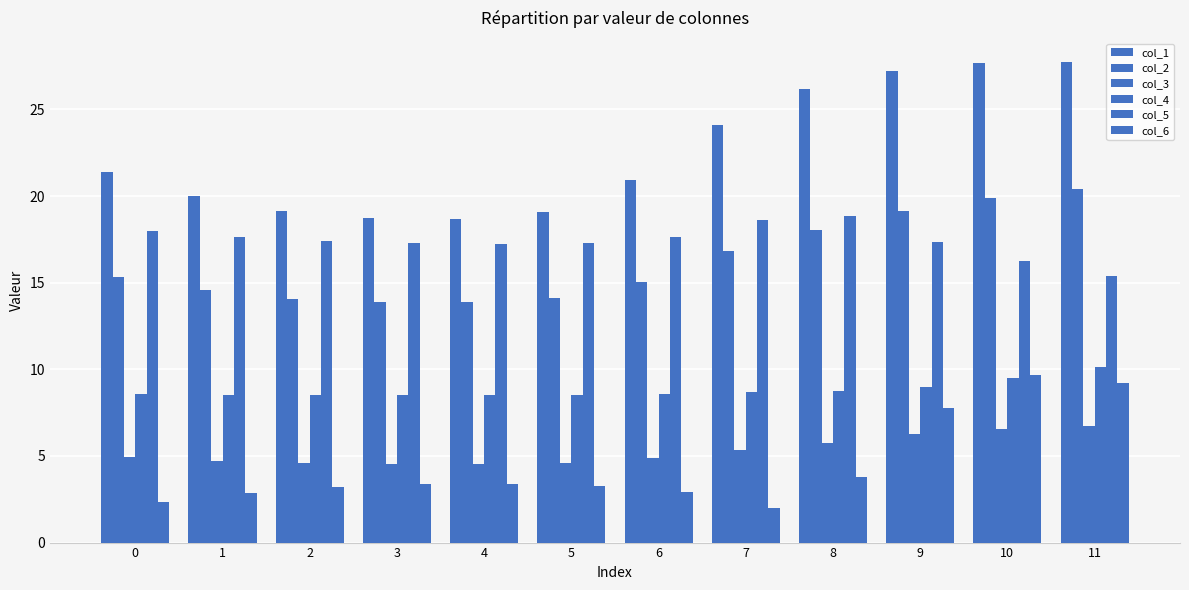

What is the total value across all series at 2?

66.9